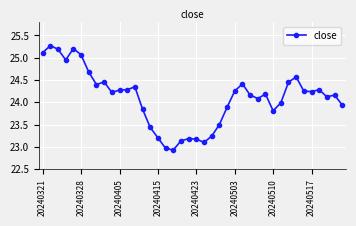

True or false: the data has more than 1 interior local peaks.

True